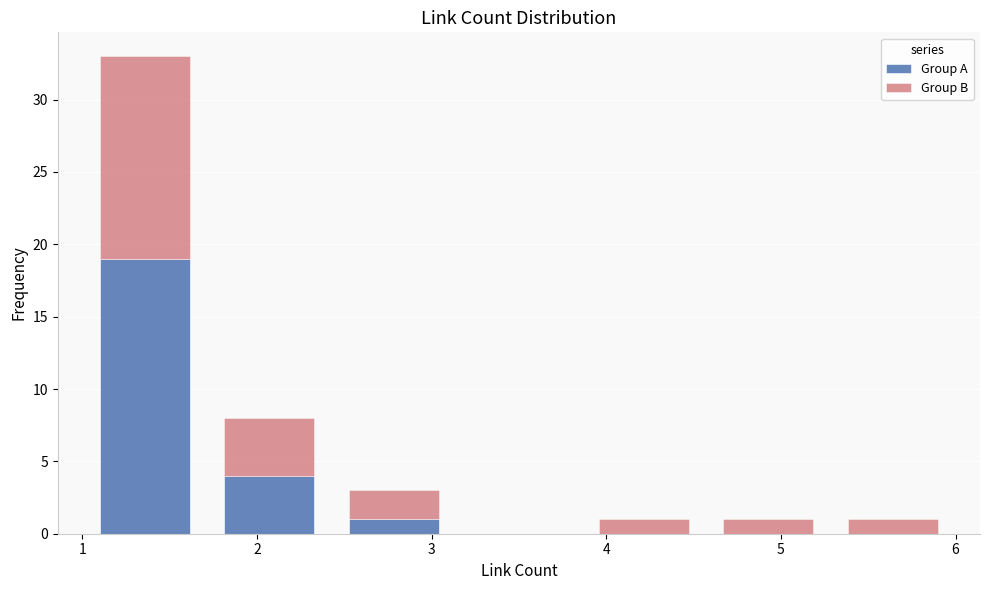

Reading left to right, transcribe this chart: for each stacked bar, give the range it covers on the x-axis and its total height. Neither the bar edges nor the heights are printed on the chart, so give them approximately, as read against the axes.

1.0 to 1.7: 33
1.7 to 2.4: 8
2.4 to 3.1: 3
3.1 to 3.9: 0
3.9 to 4.6: 1
4.6 to 5.3: 1
5.3 to 6.0: 1